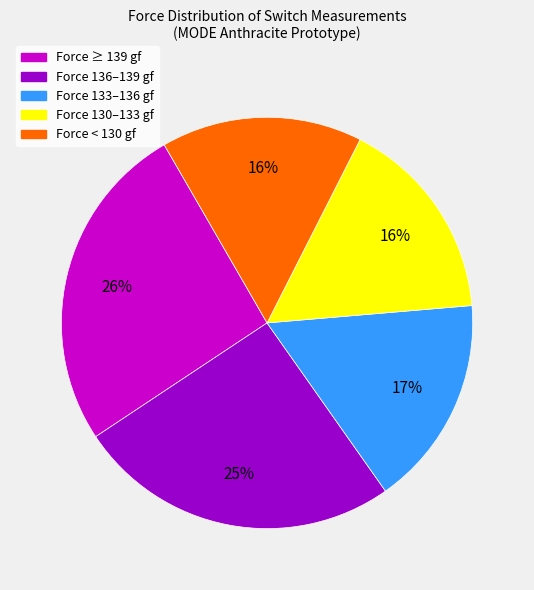

Is there a majority slice in this chart?

No